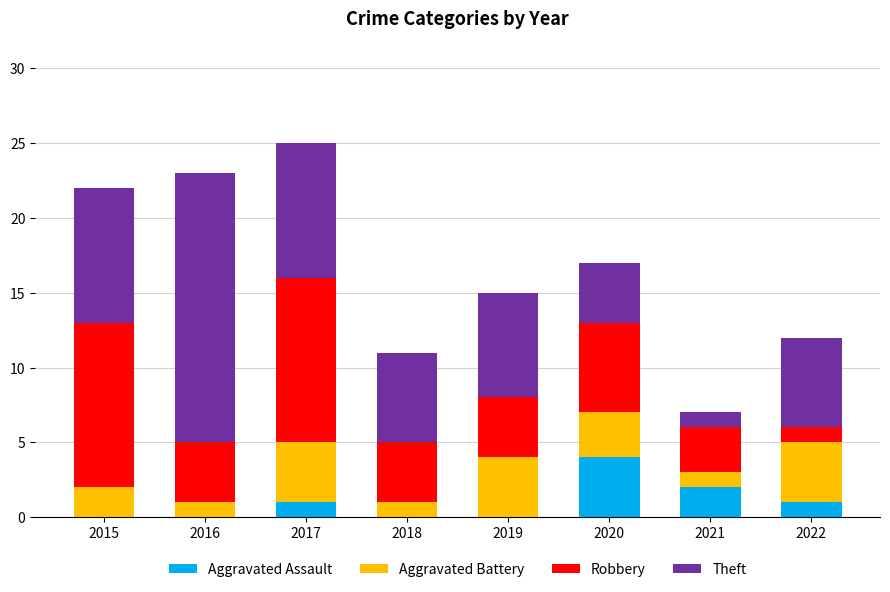

The Aggravated Assault series shows 1 at 2022. True or false?

True